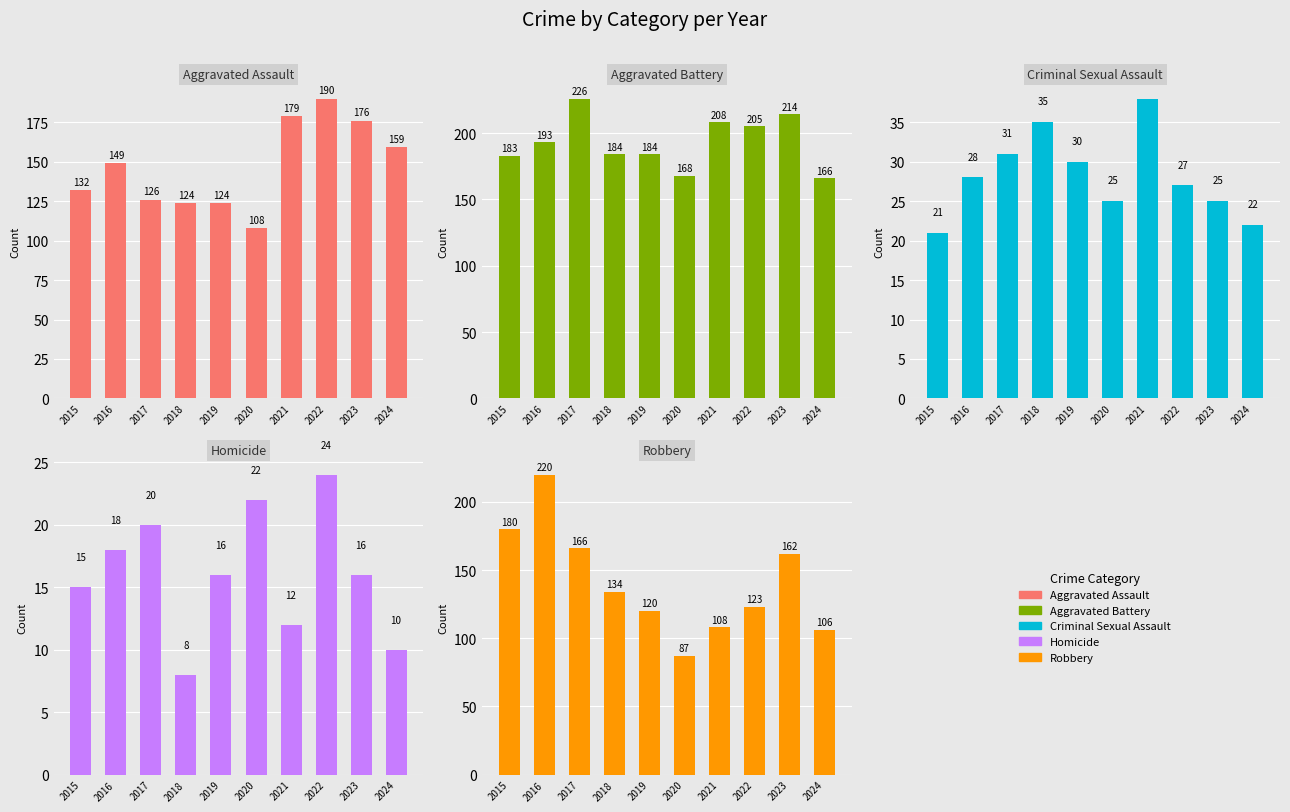

How many groups of bars are there?

10